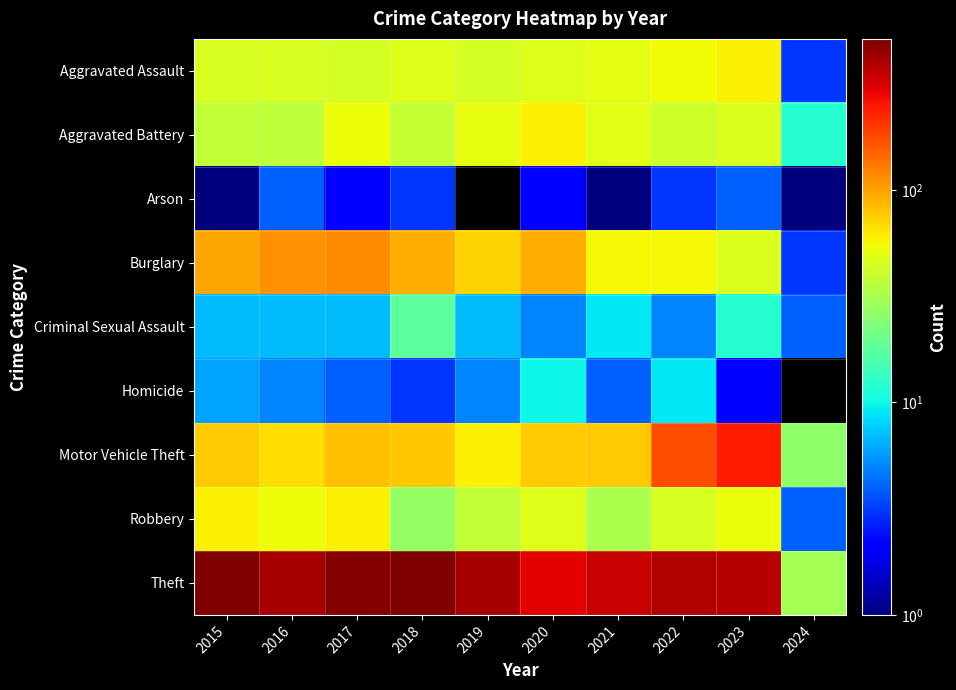

List the series in order of their peak value, highest first.

Theft, Motor Vehicle Theft, Burglary, Robbery, Aggravated Assault, Aggravated Battery, Criminal Sexual Assault, Homicide, Arson